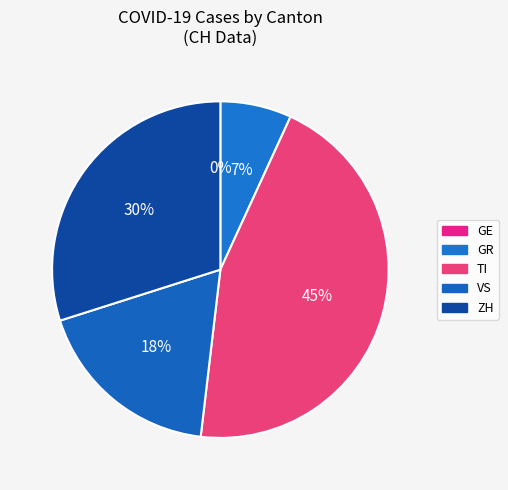

What is the largest slice in the pie chart?

TI